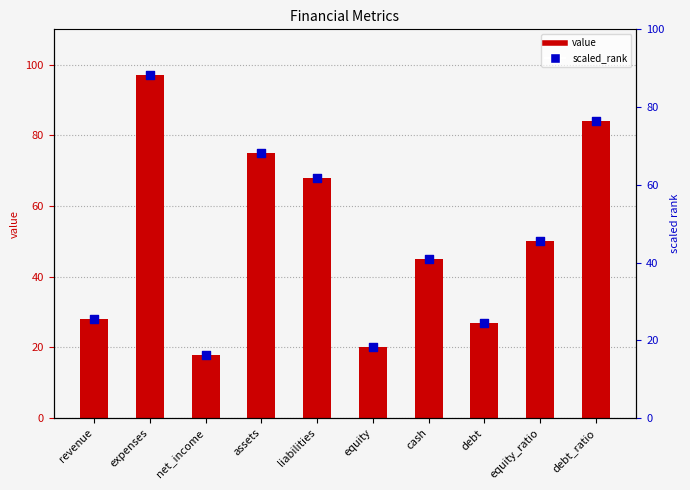

At how many categories does at least one series exceed 60?

4